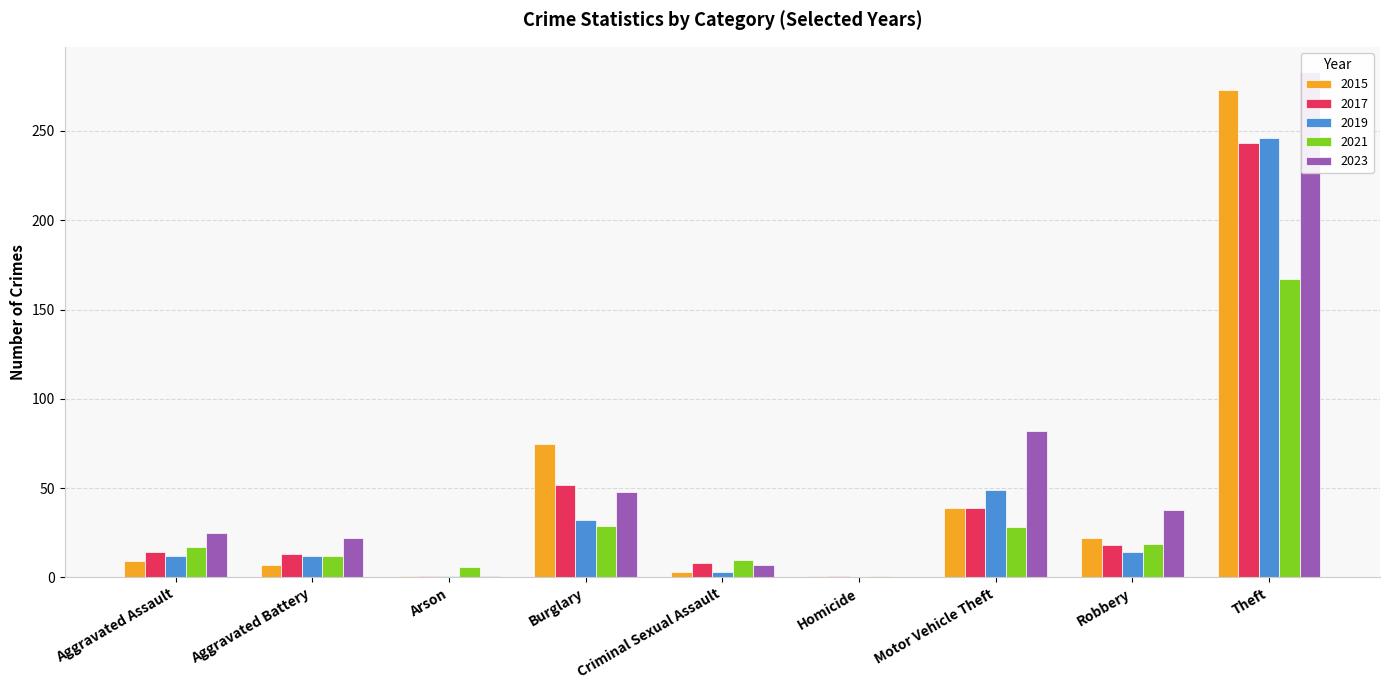

What is the label of the 3rd bar from the left?

Arson